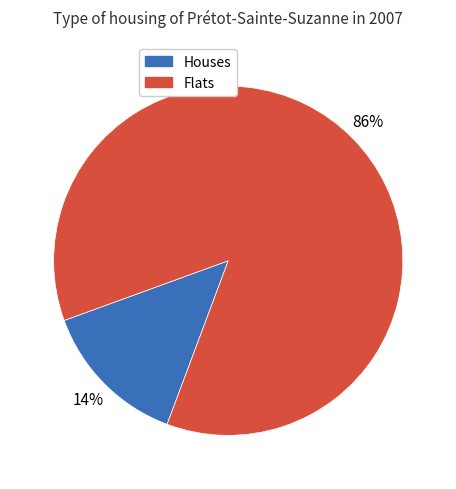

To the nearest percent, what is the difference between the largest and smallest slice percentages?

72%